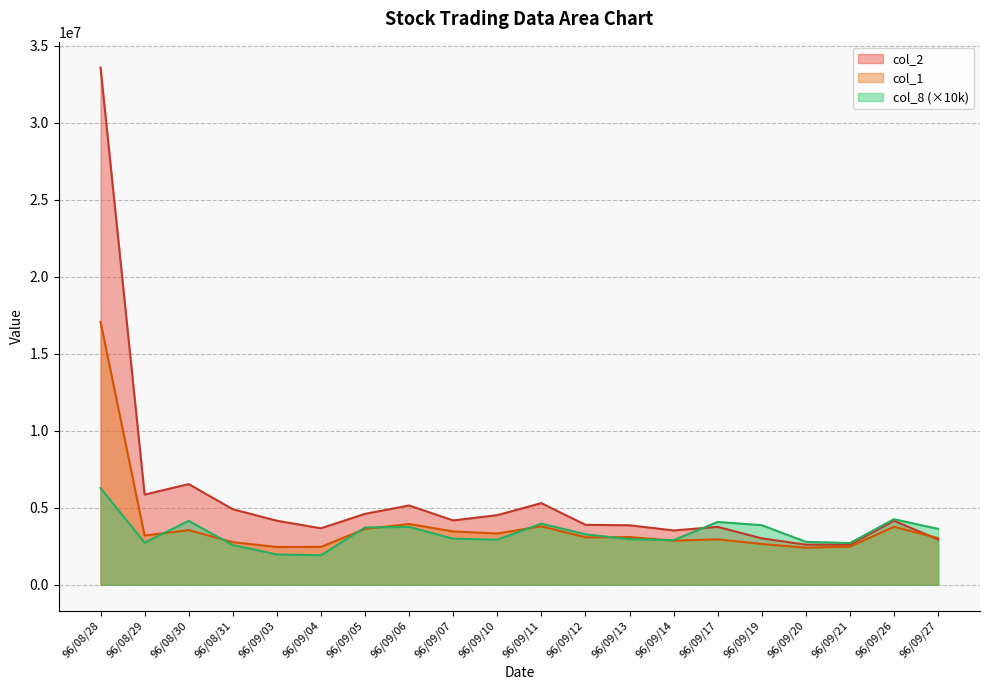

The value of col_8 at 96/09/11 is 3970000. True or false?

True